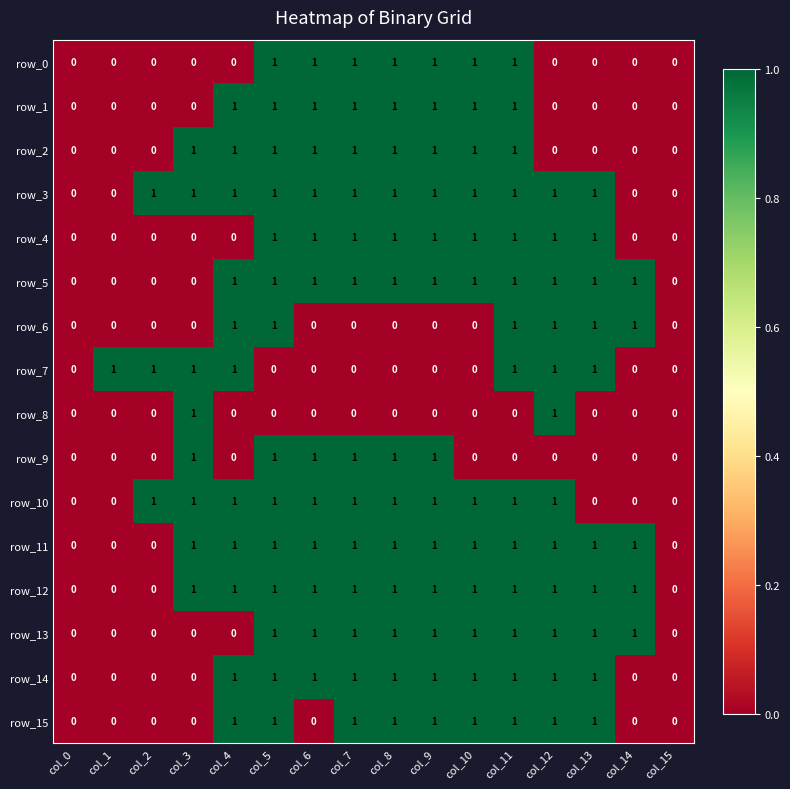

Is the value of row_2 at col_1 greater than the value of row_10 at col_4?

No